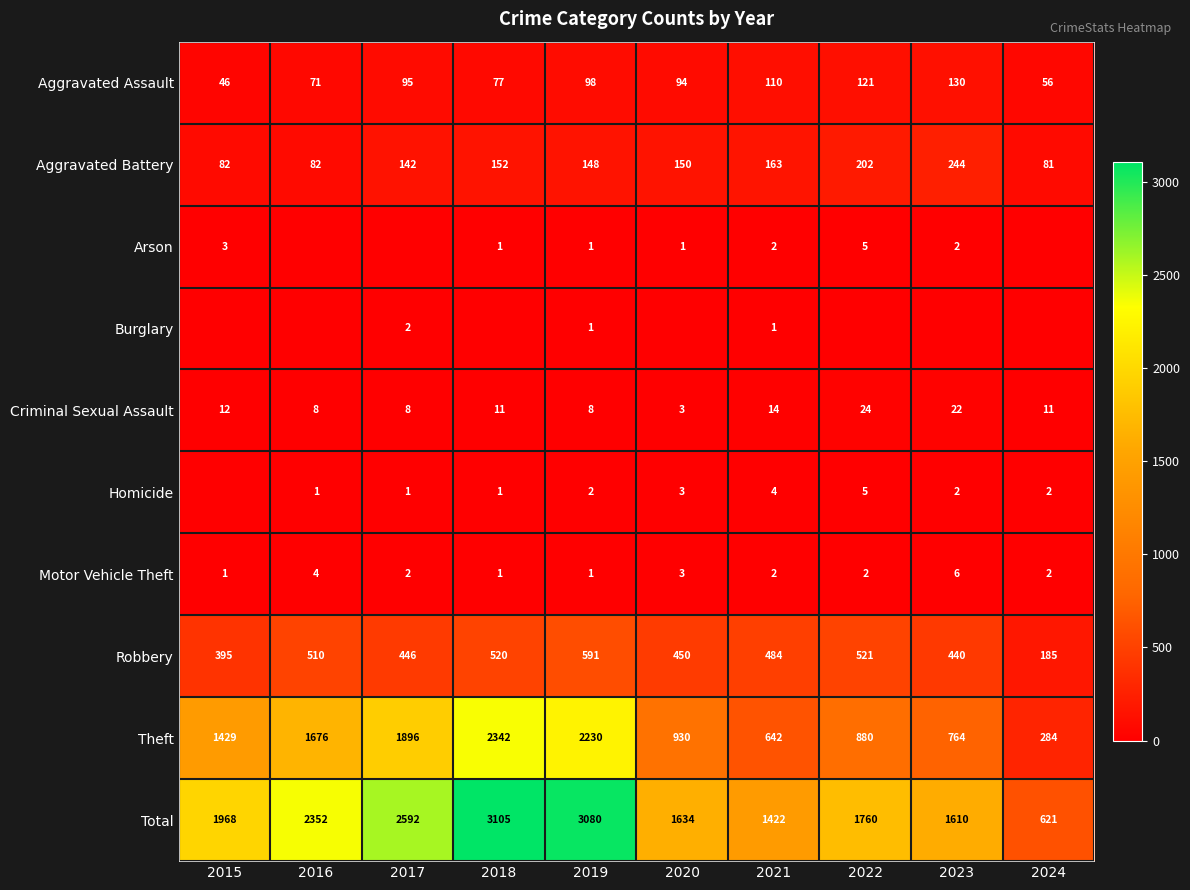

What is the difference between the highest and lowest values at 2022?

1760